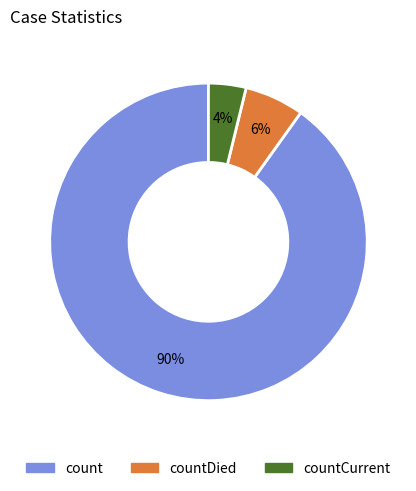

To the nearest percent, what is the average slice percentage?

33%